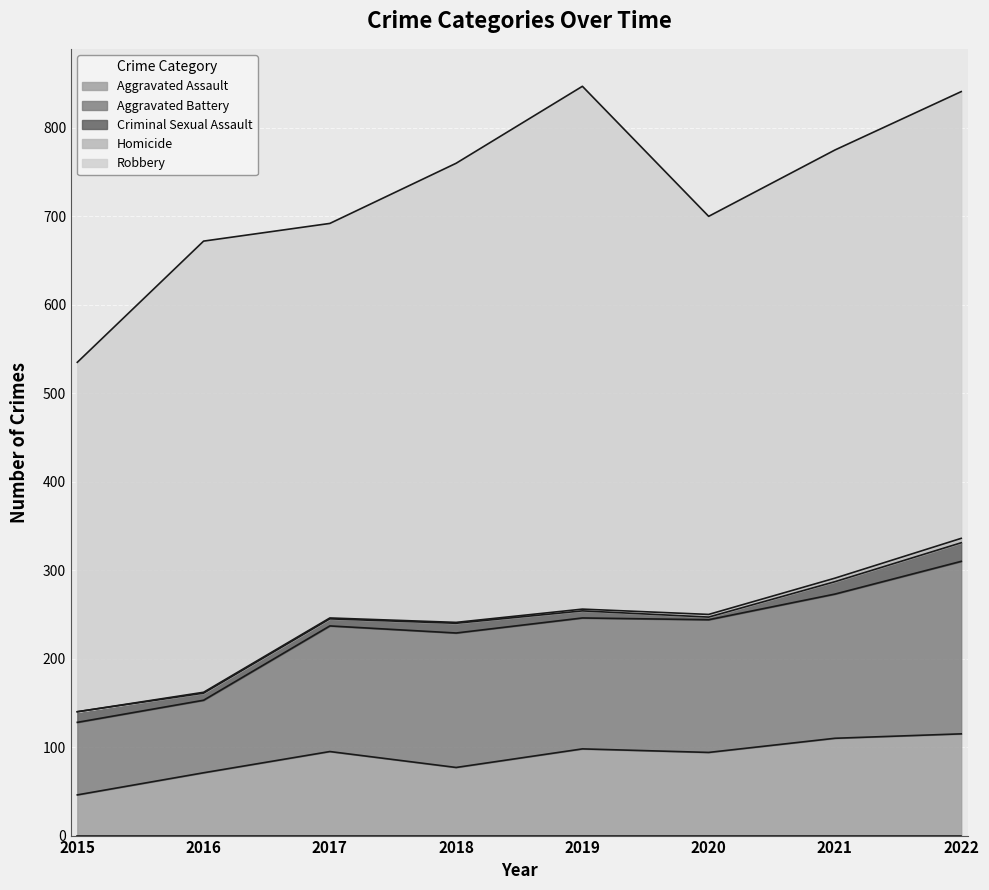

What is the value of the Aggravated Assault point at the 7th from the left?

110